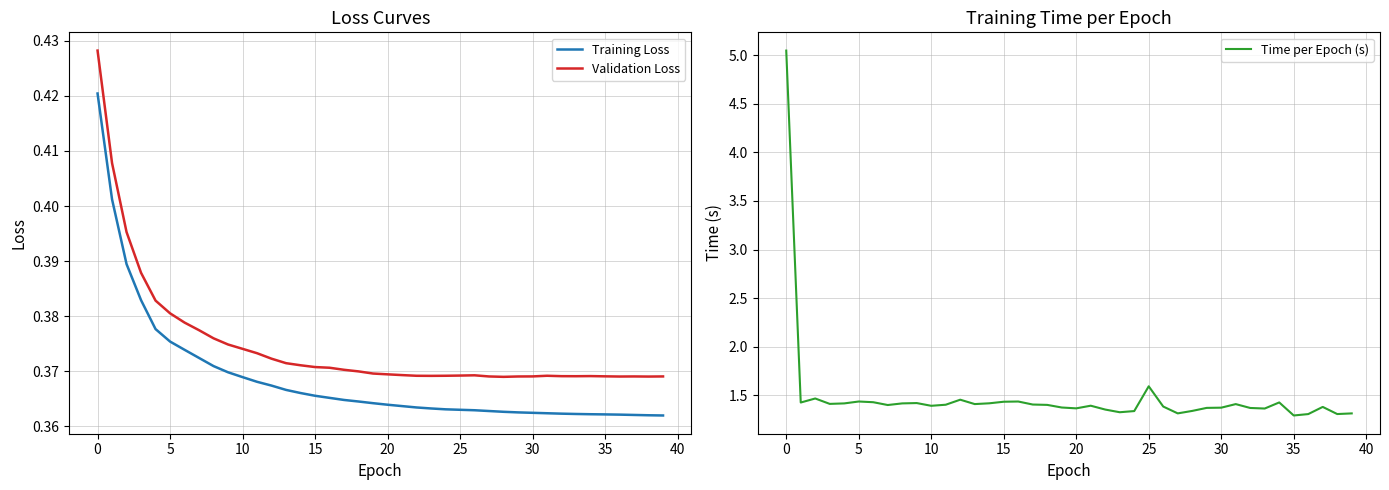

What is the total value across all series at 29?

2.1